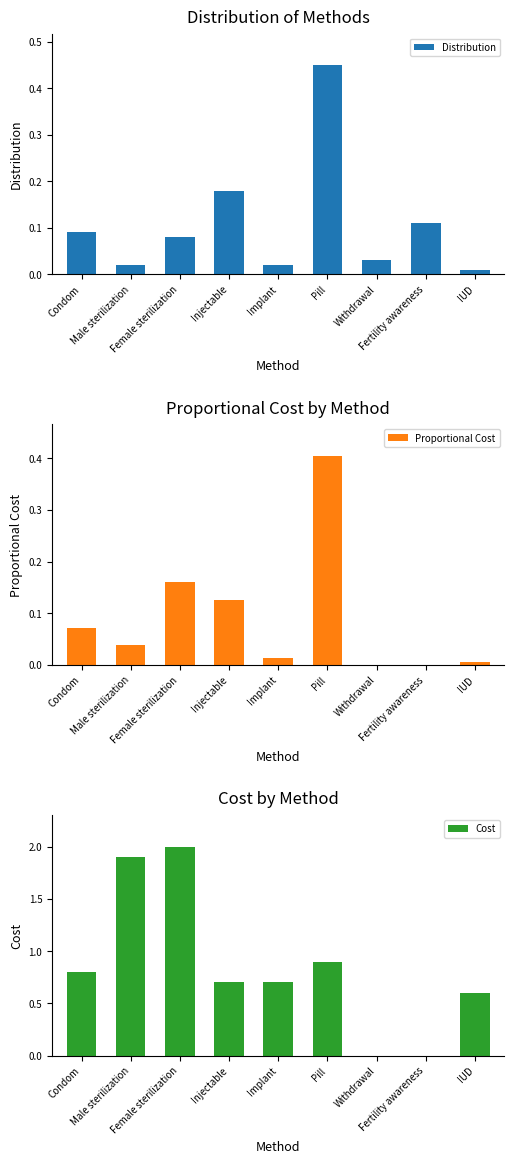

Rank the series at Implant from lowest to highest value.

Proportional Cost, Distribution, Cost